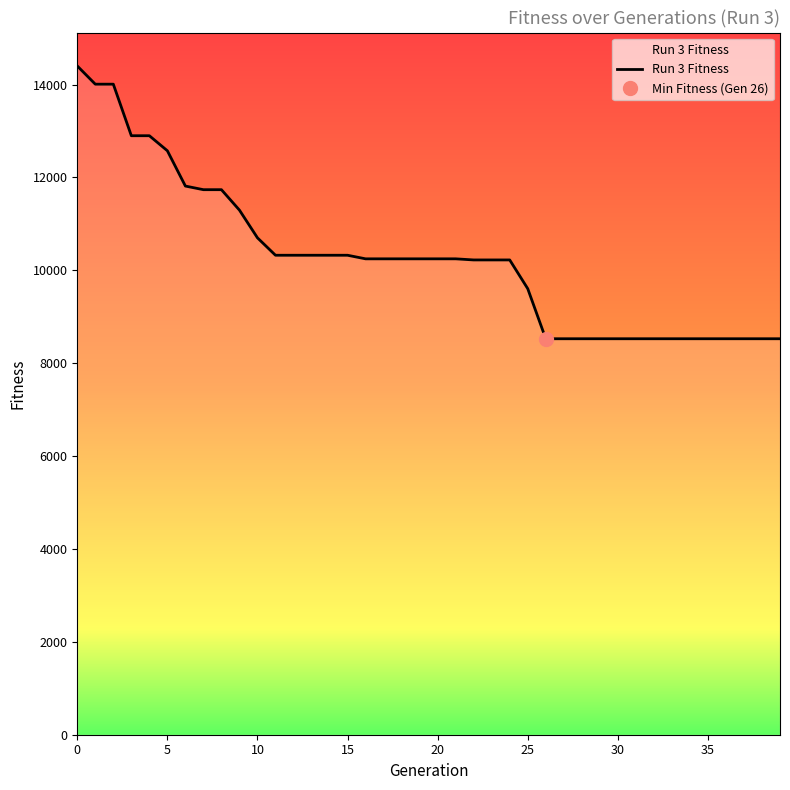

True or false: the data shows 10248 at 19.

True